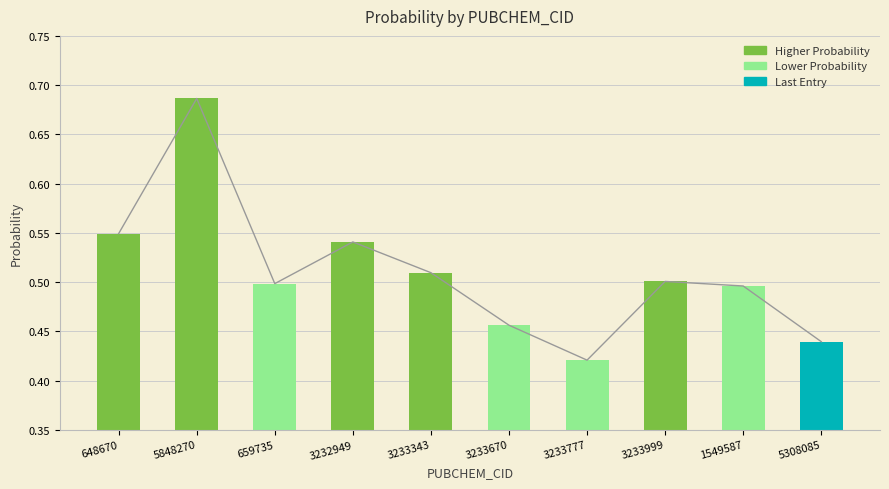

Reading left to right, list all the values displayed in this chart.

648670=0.5	5848270=0.7	659735=0.5	3232949=0.5	3233343=0.5	3233670=0.5	3233777=0.4	3233999=0.5	1549587=0.5	5308085=0.4